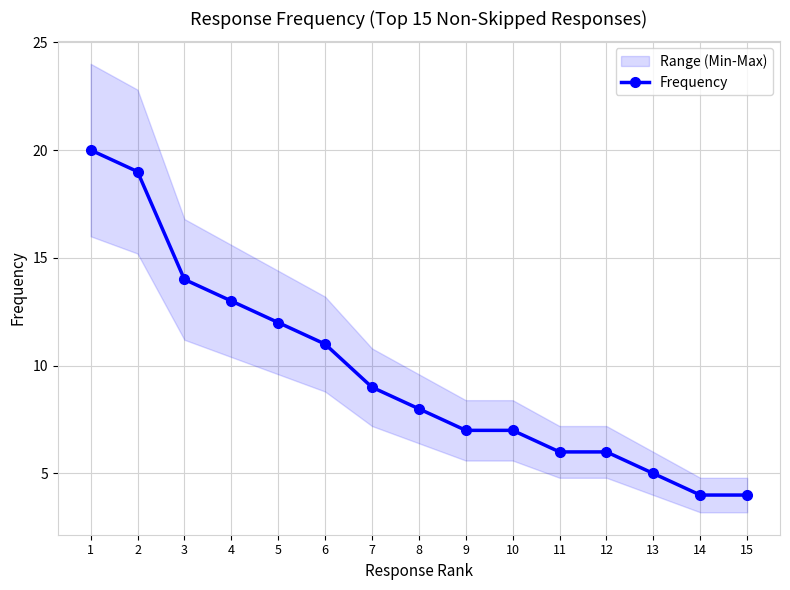

What is the change in value from 9 to 13?

-2